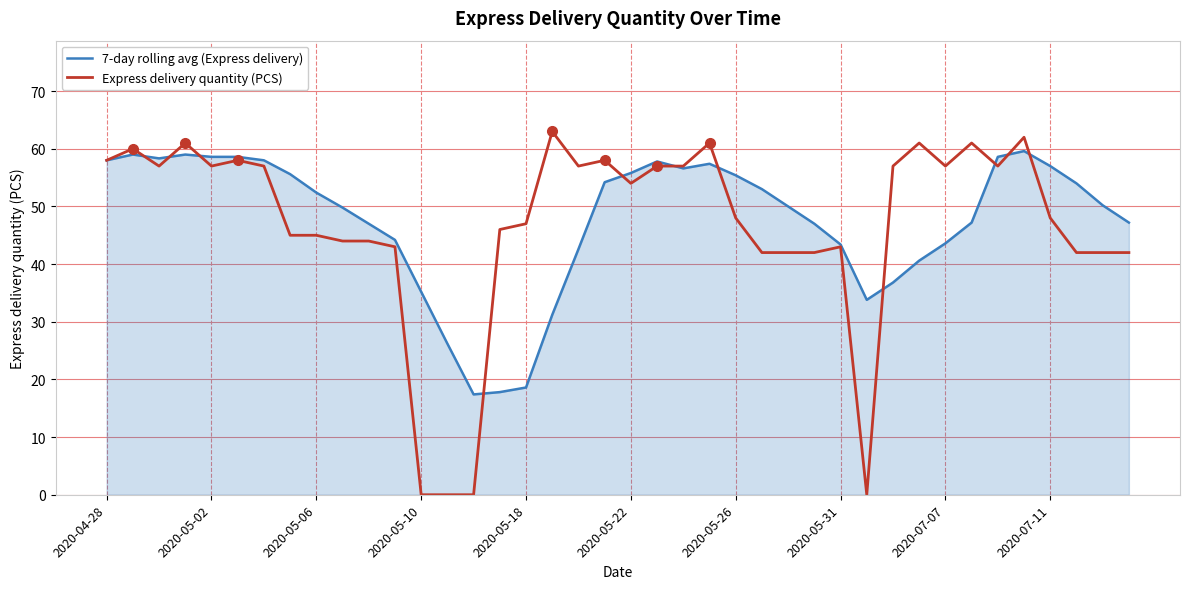

True or false: Express delivery quantity (PCS) has more than 2 interior local peaks.

True